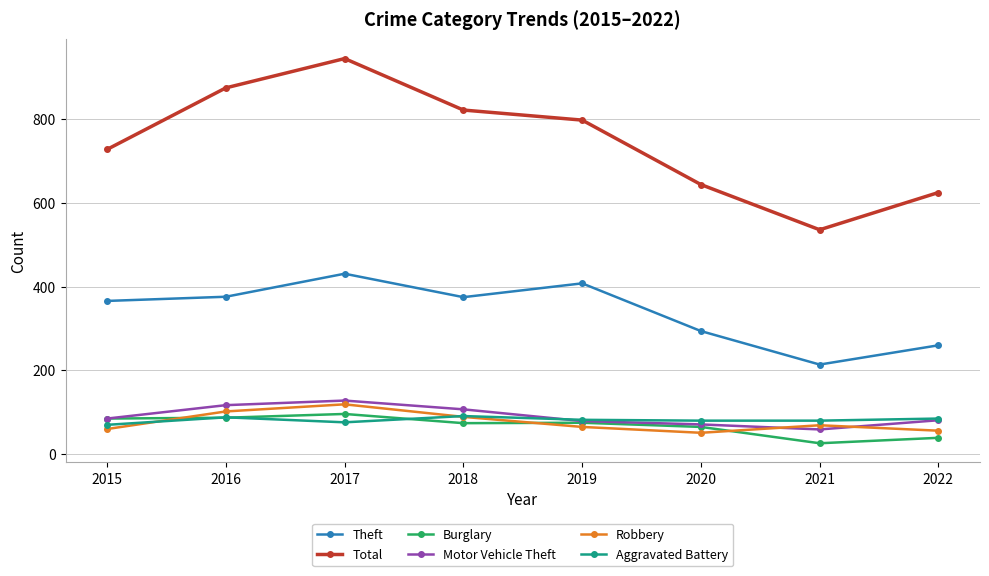

Which category has the highest value across all series?

2017